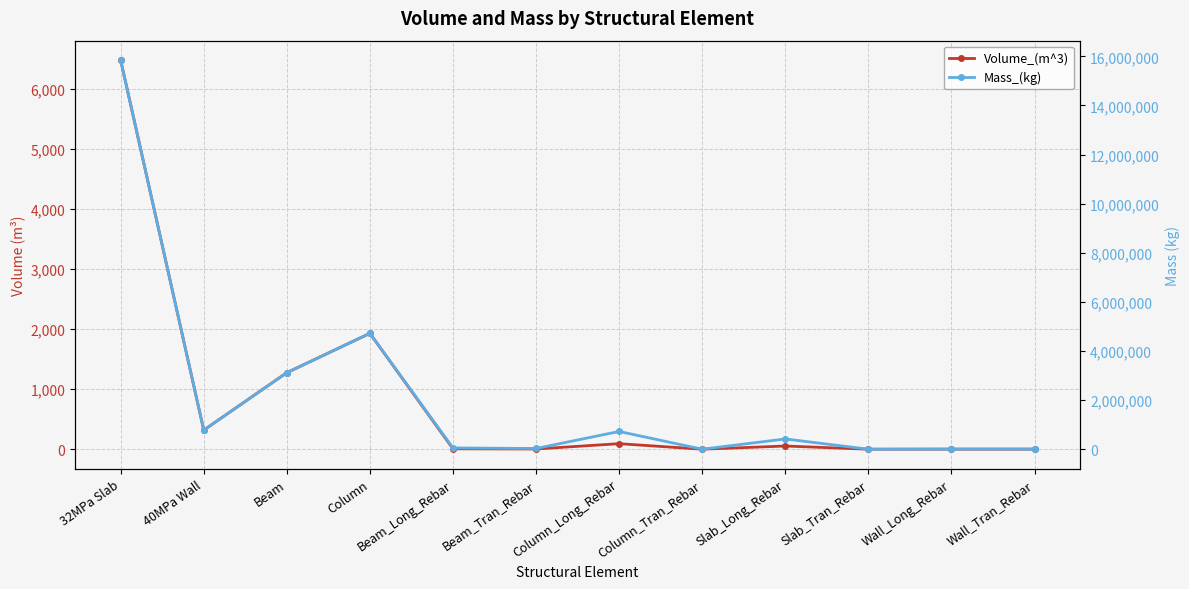

True or false: Volume_(m^3) and Mass_(kg) cross at least once.

False